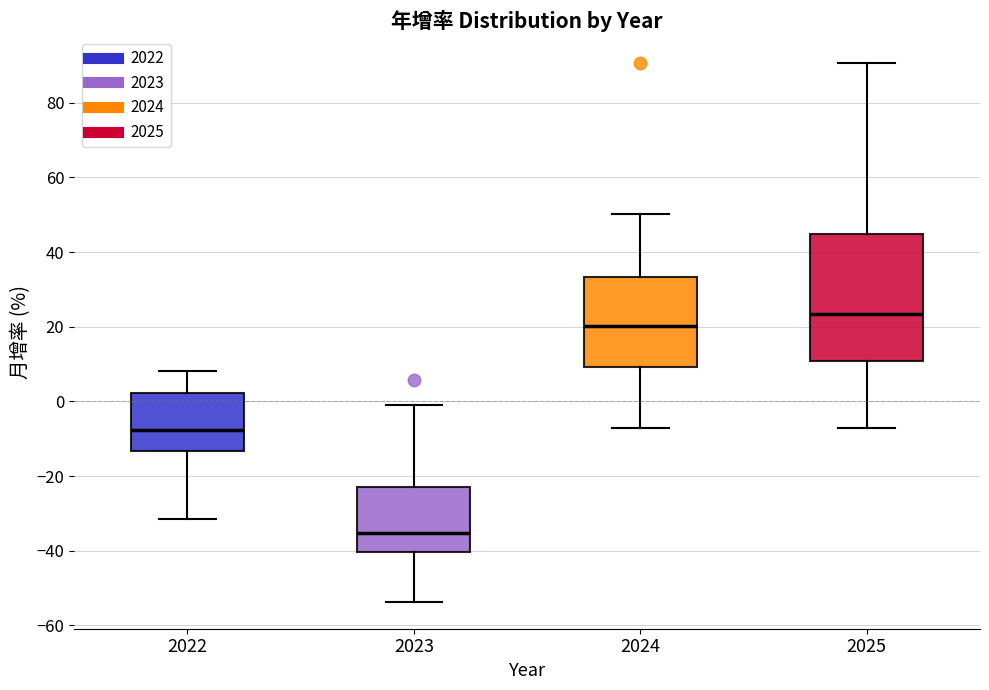

Reading left to right, read every box against the y-axis: the position of its median line, the range the box covers, and the ends of its whiskers. The values are not printed on the chart, so give them approximately, as read against the axis.

2022: median -8, box -14 to 2, whiskers -32 to 8
2023: median -36, box -40 to -22, whiskers -54 to 0
2024: median 20, box 10 to 34, whiskers -8 to 50
2025: median 24, box 10 to 44, whiskers -8 to 90